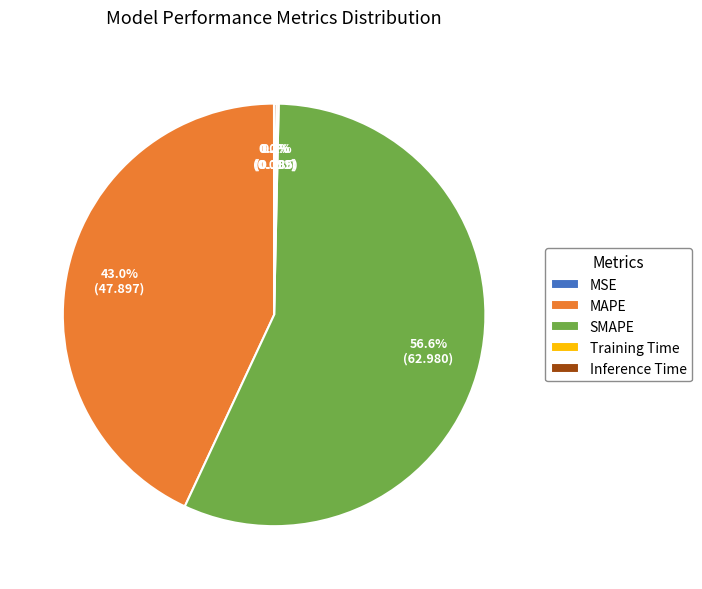

Which slice is the largest?

SMAPE